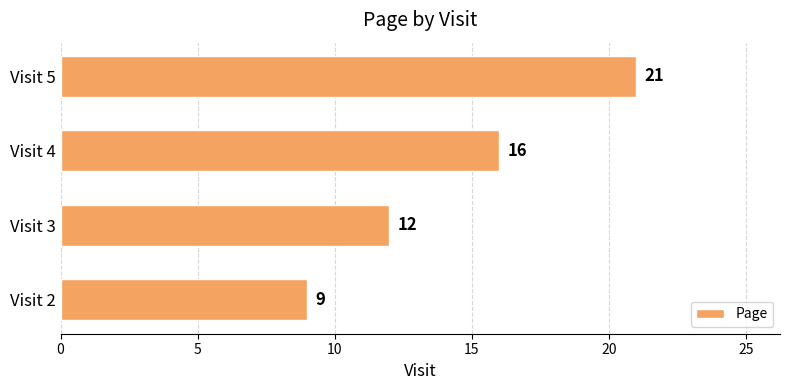

True or false: the data shows 21 at Visit 5.

True